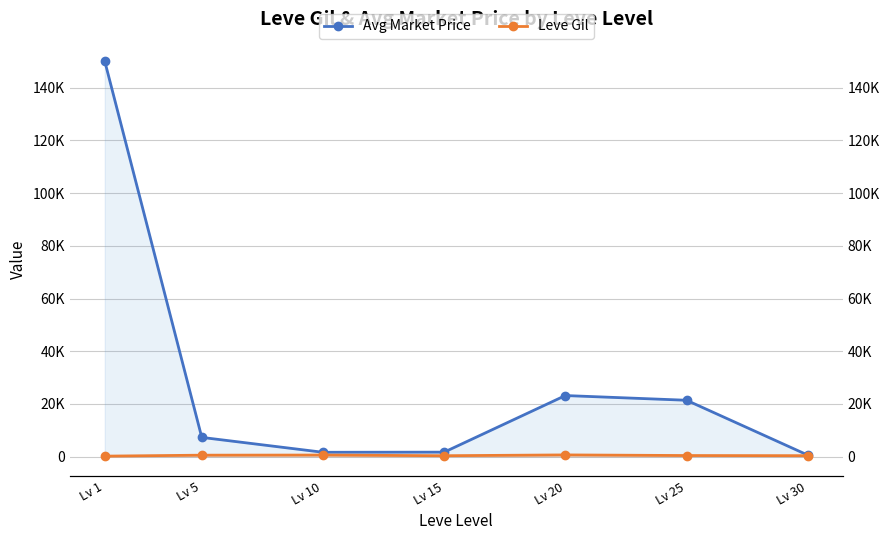

How many interior local valleys does the Leve Gil series have?

1